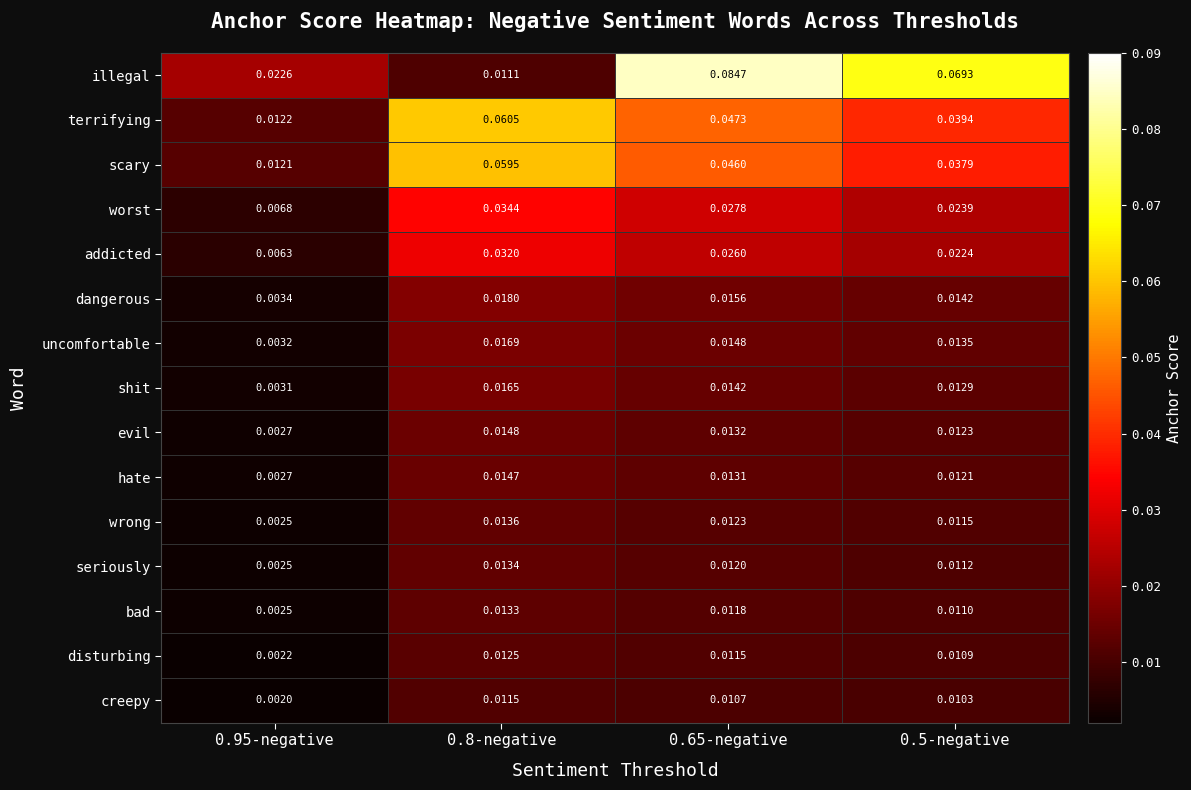

Rank the series at 0.8-negative from highest to lowest value.

terrifying, scary, worst, addicted, dangerous, uncomfortable, shit, evil, hate, wrong, seriously, bad, disturbing, creepy, illegal